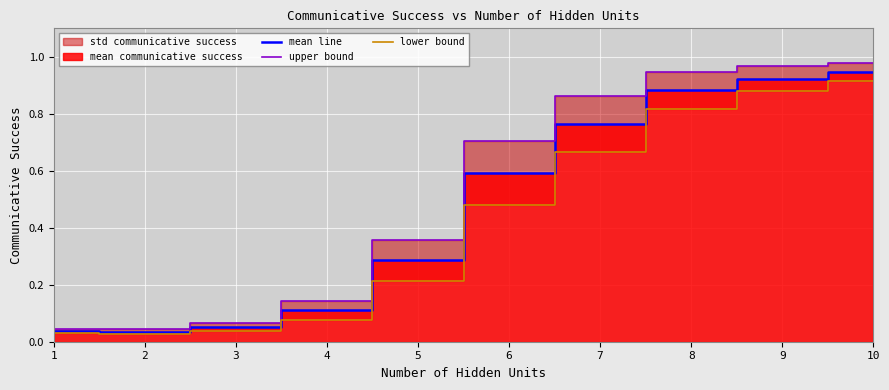

Which series has the widest spread of values?

upper bound